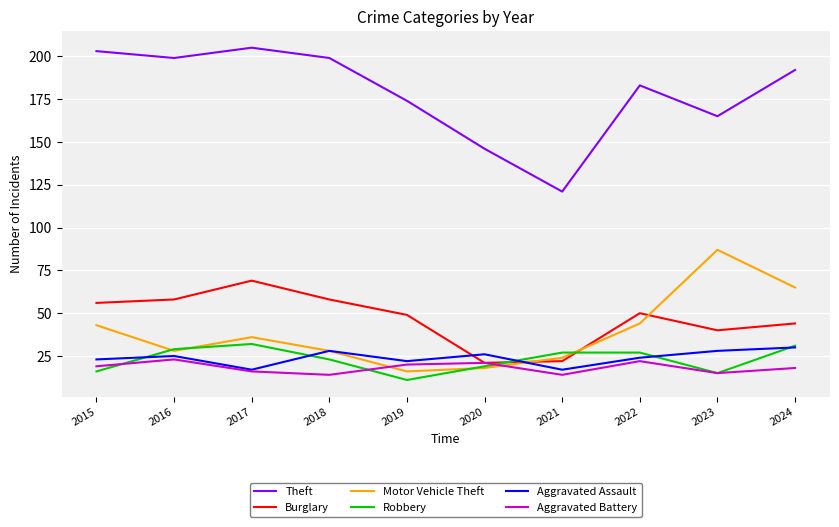

What is the difference between the second highest and minimum values in the Robbery series?

20